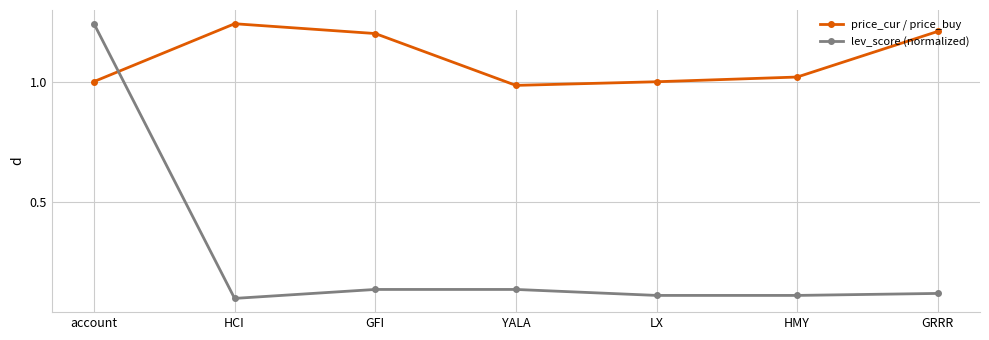

In price_cur / price_buy, how many points are lower than both neighbors (excluding endpoints)?

1